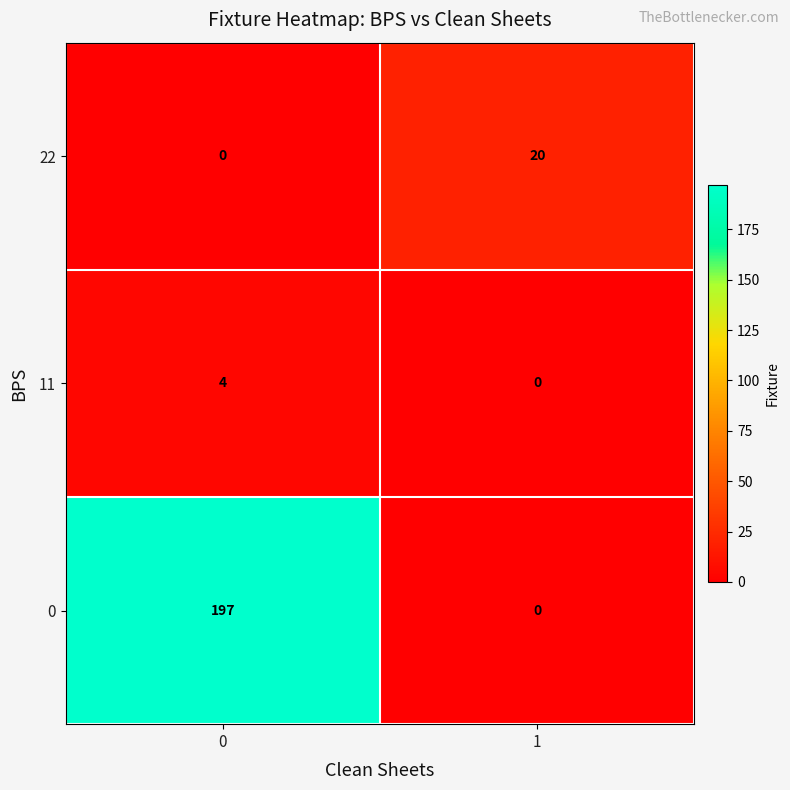

Reading right to left, extract all data points from this chart.

22: 20	0
11: 0	4
0: 0	197